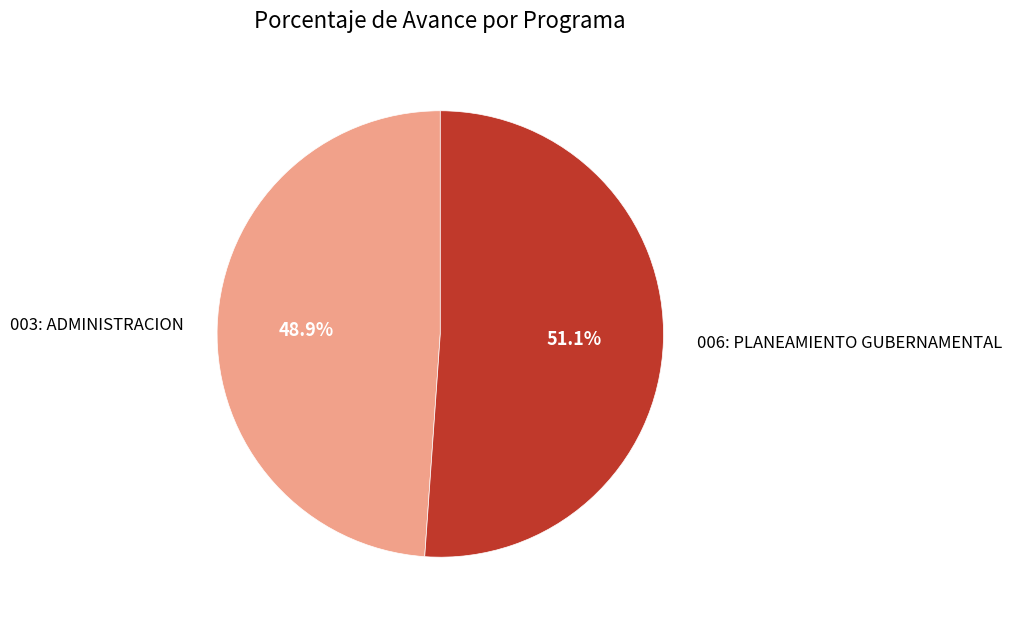

Does any single category account for the majority?

Yes